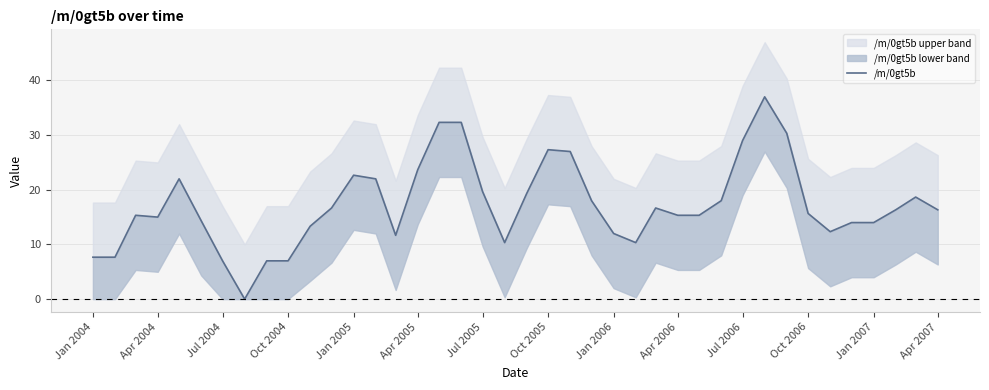

Reading right to left, extract all data points from this chart.

16.3	18.7	16.3	14.0	14.0	12.3	15.7	30.3	37.0	29.0	18.0	15.3	15.3	16.7	10.3	12.0	18.0	27.0	27.3	19.3	10.3	19.7	32.3	32.3	23.7	11.7	22.0	22.7	16.7	13.3	7.0	7.0	0.0	7.0	14.3	22.0	15.0	15.3	7.7	7.7